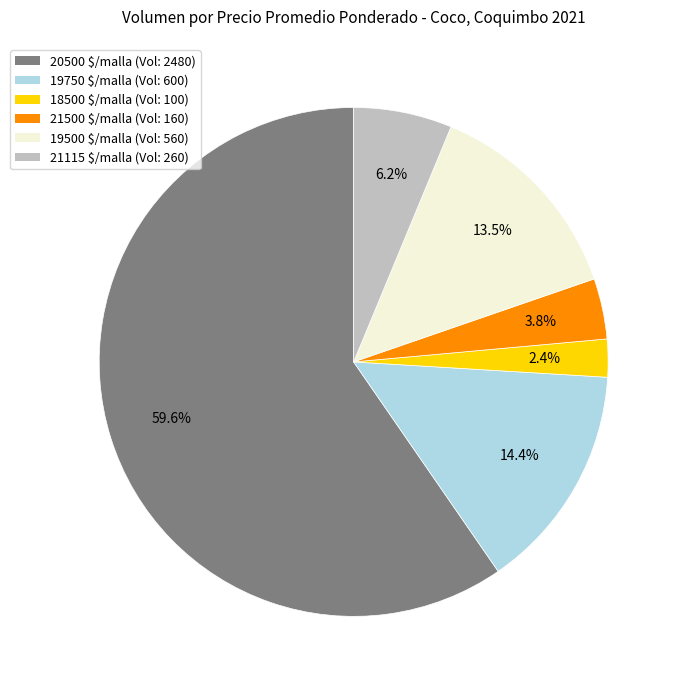

Is there any slice that represents more than half of the pie?

Yes